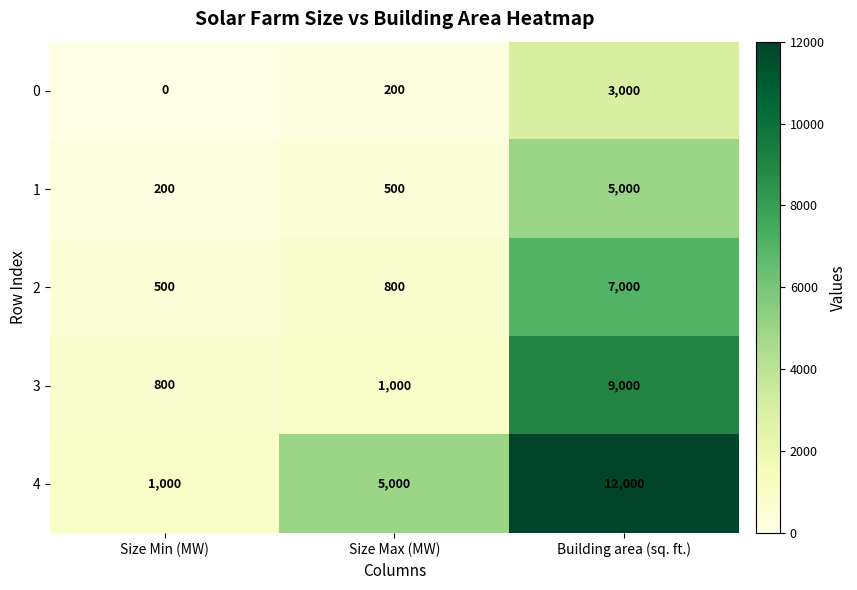

At which category is the sum across all series the highest?

Building area (sq. ft.)